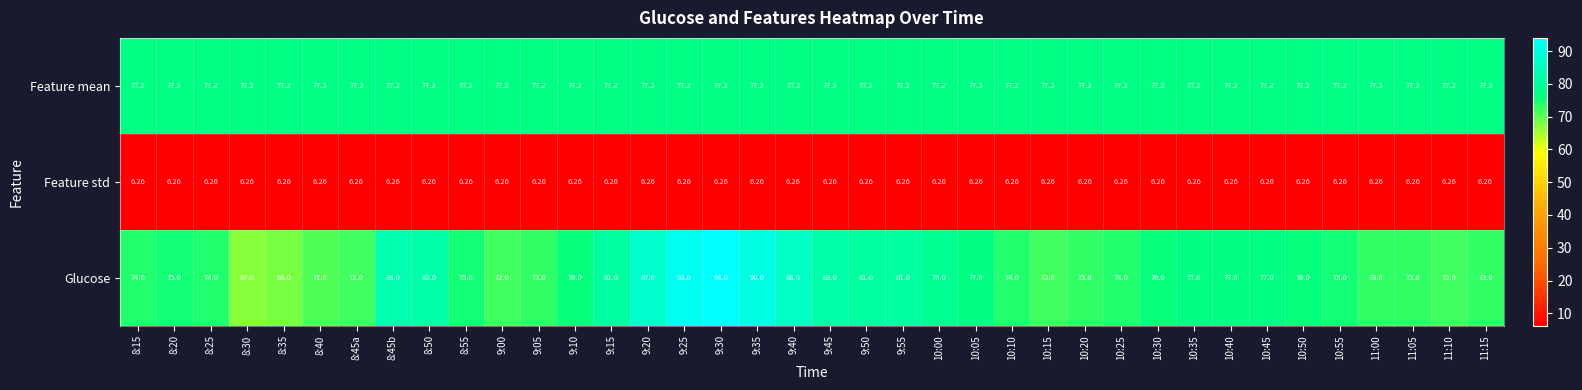

Which series changed the most between 8:45a and 9:05?

Glucose